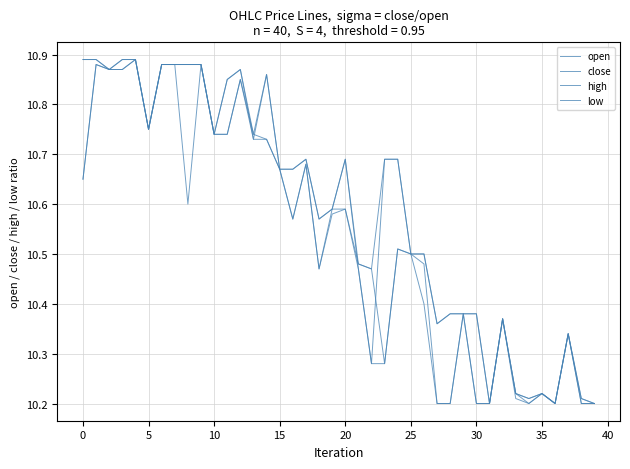

Does the chart have visible grid lines?

Yes